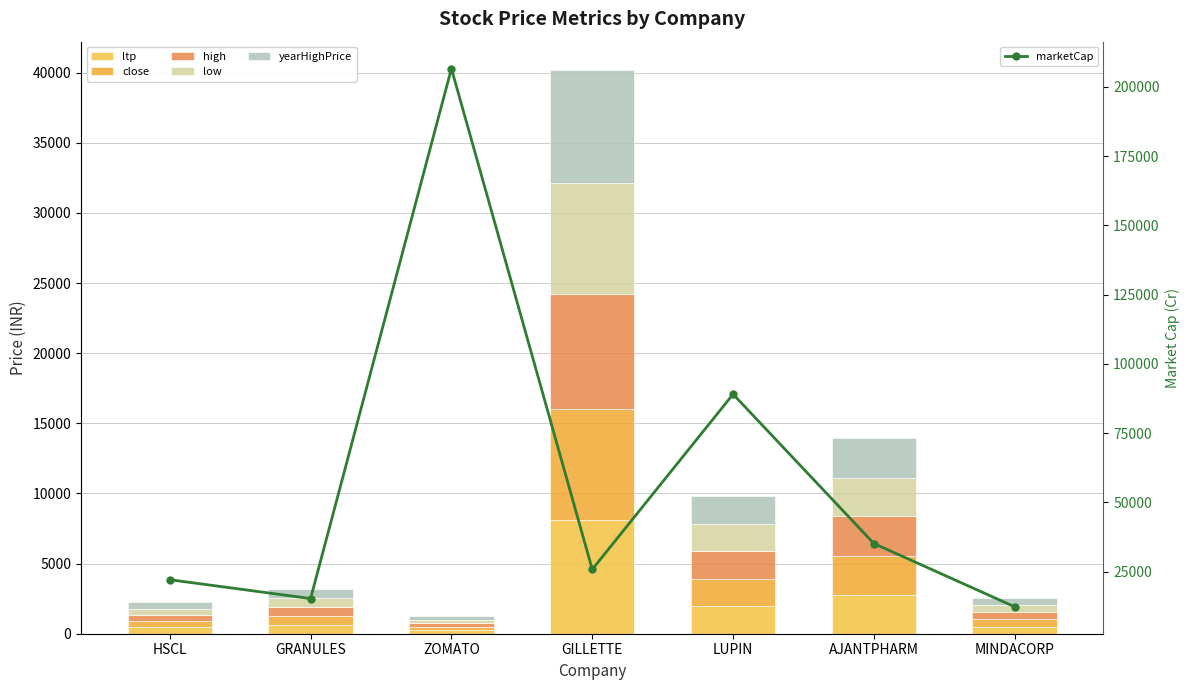

How many series are shown in this chart?

6